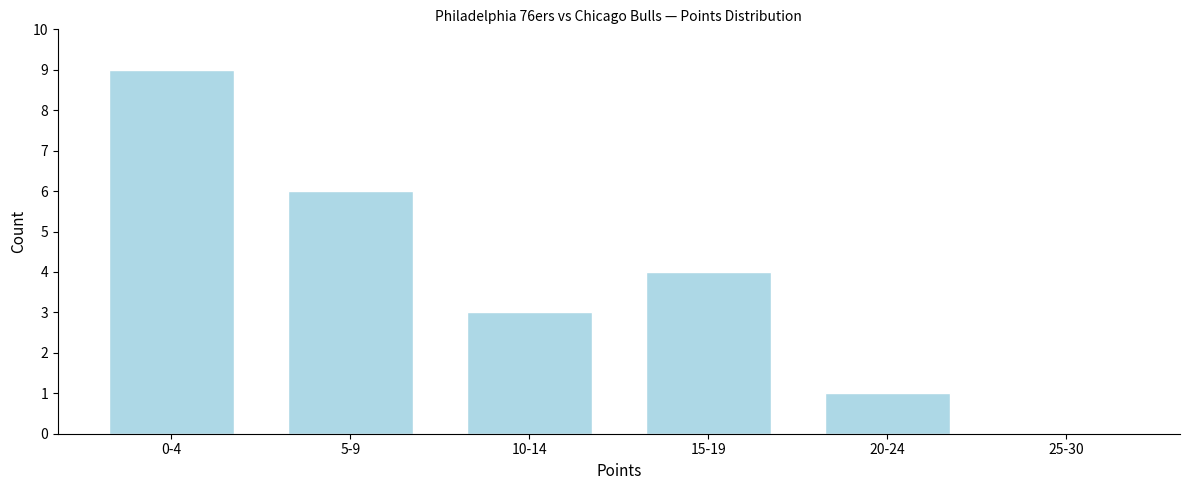

Reading left to right, what are all the values shown in this chart?

0-4=9	5-9=6	10-14=3	15-19=4	20-24=1	25-30=0